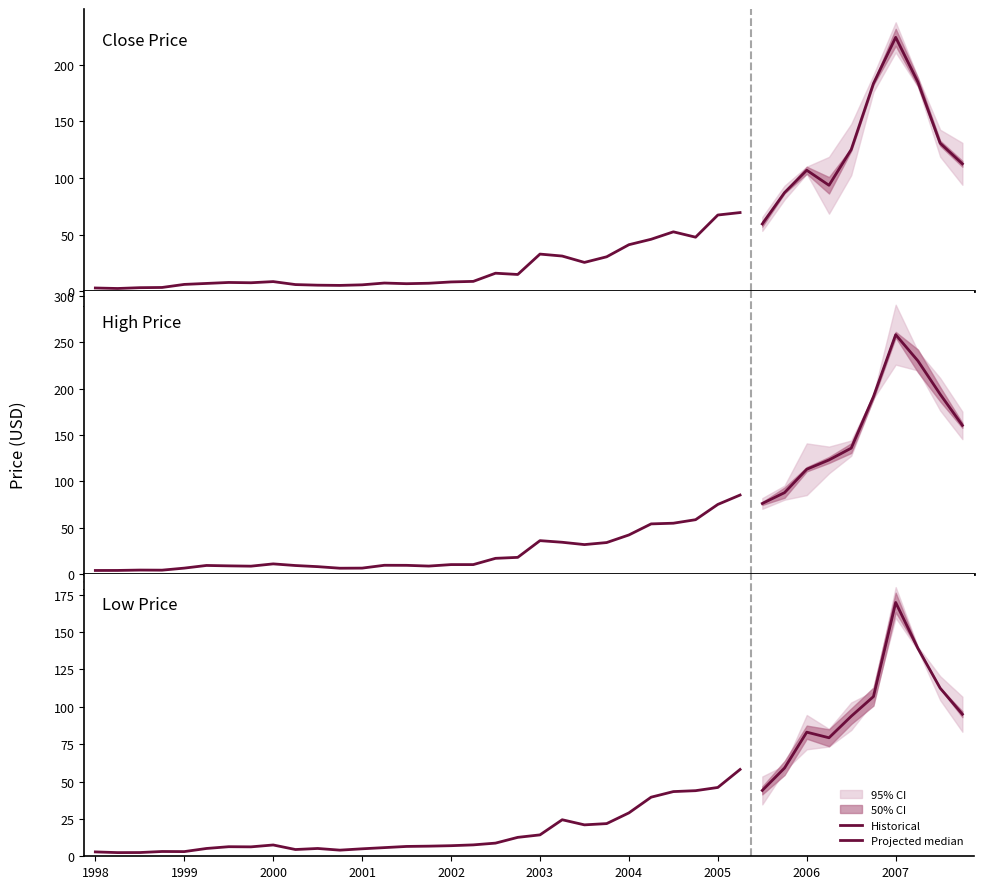

True or false: Close and High cross at least once.

False